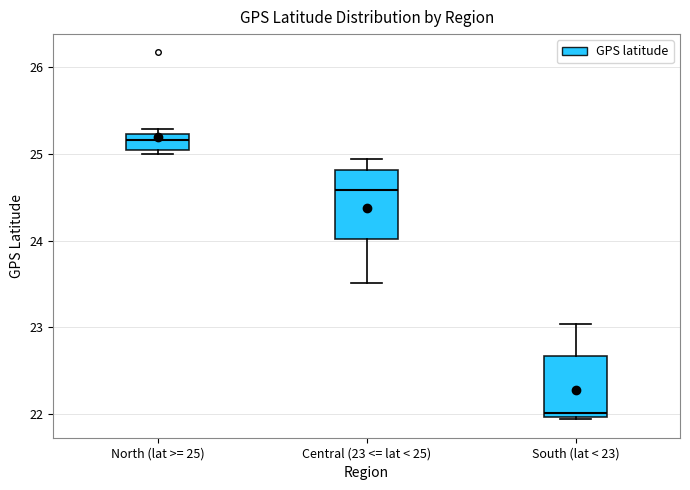

Reading left to right, read every box against the y-axis: the position of its median line, the range the box covers, and the ends of its whiskers. The values are not printed on the chart, so give them approximately, as read against the axis.

North (lat >= 25): median 25.2 (inside the box), box 25.0 to 25.2, whiskers 25.0 (just below the box's lower edge) to 25.3
Central (23 <= lat < 25): median 24.6, box 24.0 to 24.8, whiskers 23.5 to 24.9
South (lat < 23): median 22.0 (just above the box's lower edge), box 22.0 to 22.7, whiskers 21.9 to 23.0